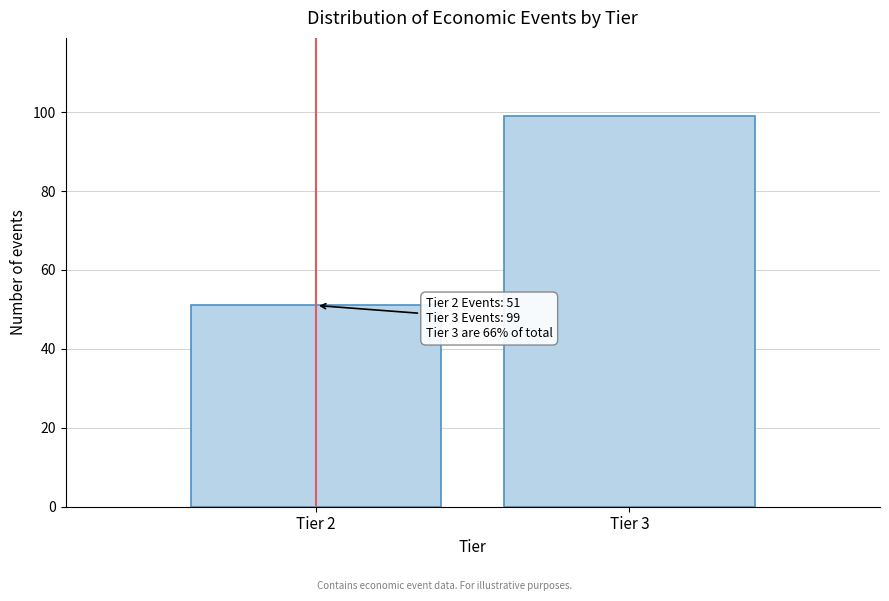

Reading right to left, extract all data points from this chart.

99	51